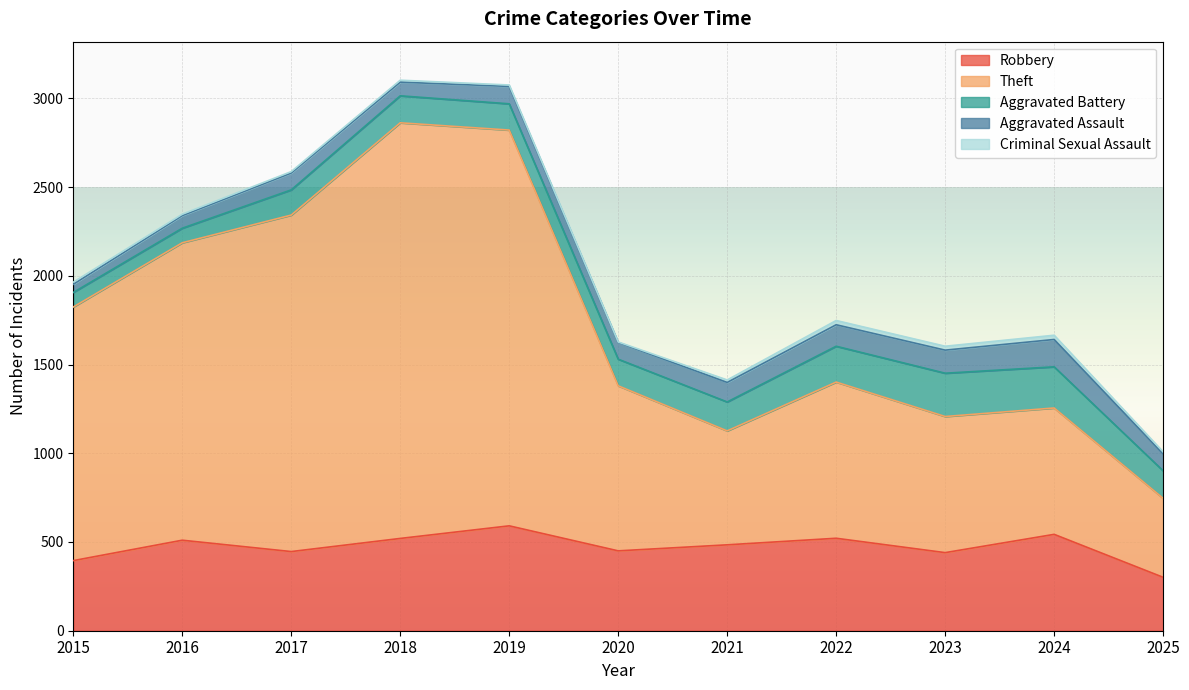

Is the value of Robbery at 2020 greater than the value of Criminal Sexual Assault at 2023?

Yes